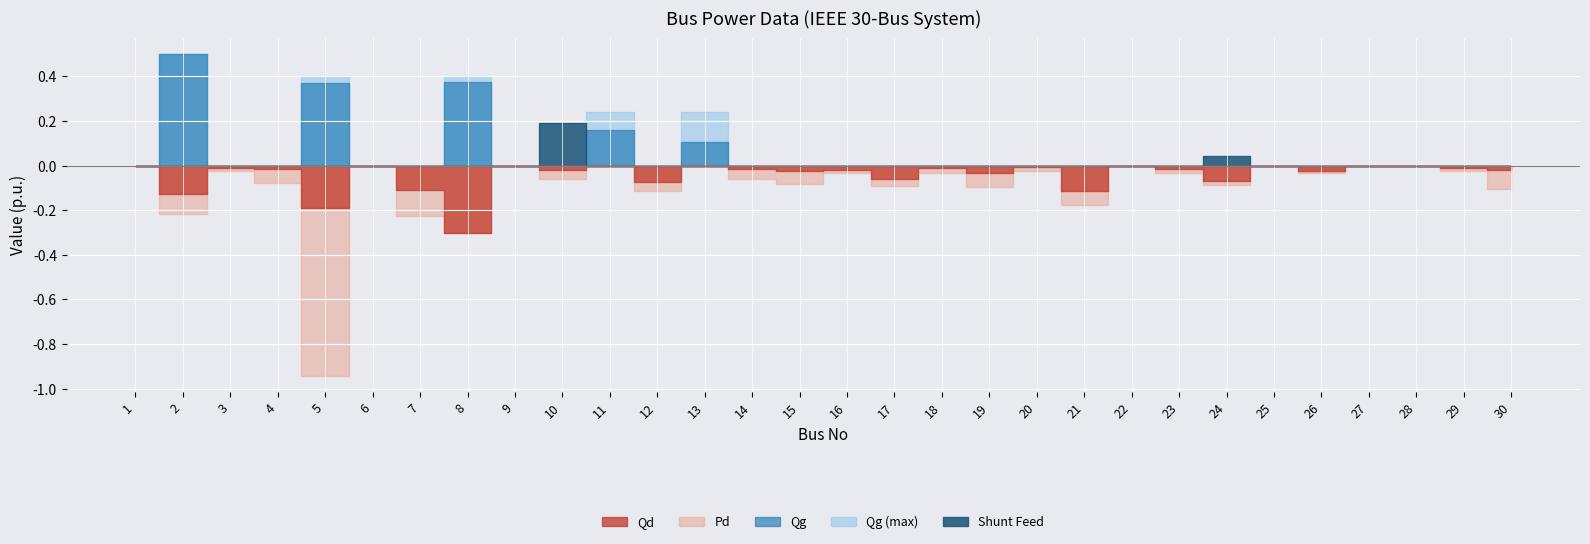

Reading left to right, transcribe all the data shown in this chart.

Pd: 1=0.0	2=0.2	3=0.0	4=0.1	5=0.9	6=0.0	7=0.2	8=0.3	9=0.0	10=0.1	11=0.0	12=0.1	13=0.0	14=0.1	15=0.1	16=0.0	17=0.1	18=0.0	19=0.1	20=0.0	21=0.2	22=0.0	23=0.0	24=0.1	25=0.0	26=0.0	27=0.0	28=0.0	29=0.0	30=0.1
Qd: 1=0.0	2=0.1	3=0.0	4=0.0	5=0.2	6=0.0	7=0.1	8=0.3	9=0.0	10=0.0	11=0.0	12=0.1	13=0.0	14=0.0	15=0.0	16=0.0	17=0.1	18=0.0	19=0.0	20=0.0	21=0.1	22=0.0	23=0.0	24=0.1	25=0.0	26=0.0	27=0.0	28=0.0	29=0.0	30=0.0
Qg: 1=0.0	2=0.5	3=0.0	4=0.0	5=0.4	6=0.0	7=0.0	8=0.4	9=0.0	10=0.0	11=0.2	12=0.0	13=0.1	14=0.0	15=0.0	16=0.0	17=0.0	18=0.0	19=0.0	20=0.0	21=0.0	22=0.0	23=0.0	24=0.0	25=0.0	26=0.0	27=0.0	28=0.0	29=0.0	30=0.0
Qg_max: 1=0.0	2=0.5	3=0.0	4=0.0	5=0.4	6=0.0	7=0.0	8=0.4	9=0.0	10=0.0	11=0.2	12=0.0	13=0.2	14=0.0	15=0.0	16=0.0	17=0.0	18=0.0	19=0.0	20=0.0	21=0.0	22=0.0	23=0.0	24=0.0	25=0.0	26=0.0	27=0.0	28=0.0	29=0.0	30=0.0
Shunt_Feed: 1=0.0	2=0.0	3=0.0	4=0.0	5=0.0	6=0.0	7=0.0	8=0.0	9=0.0	10=0.2	11=0.0	12=0.0	13=0.0	14=0.0	15=0.0	16=0.0	17=0.0	18=0.0	19=0.0	20=0.0	21=0.0	22=0.0	23=0.0	24=0.0	25=0.0	26=0.0	27=0.0	28=0.0	29=0.0	30=0.0